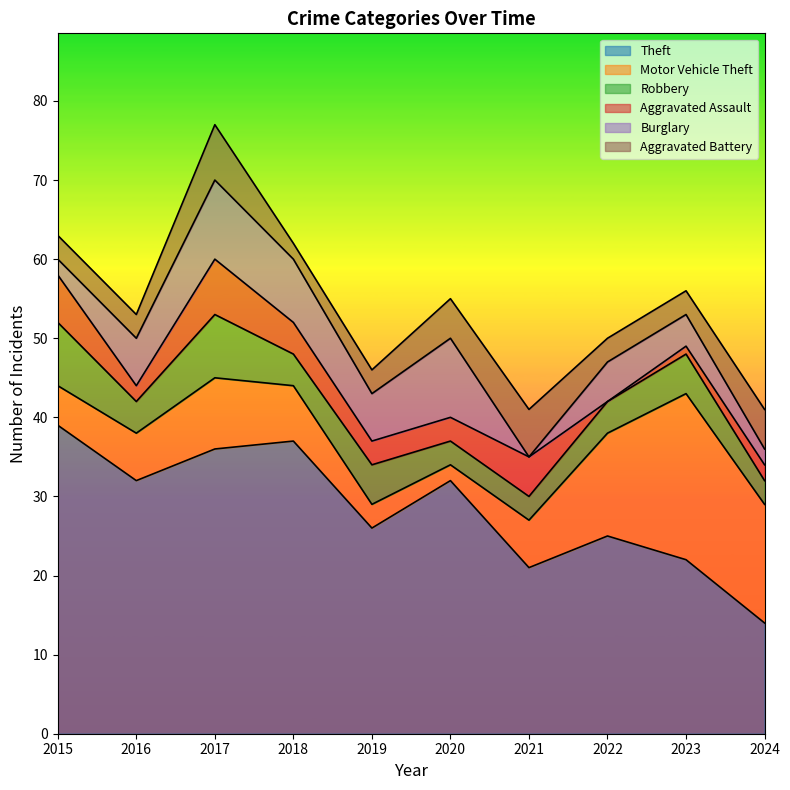

Which series ends up on top after the final intersection of Motor Vehicle Theft and Theft?

Motor Vehicle Theft